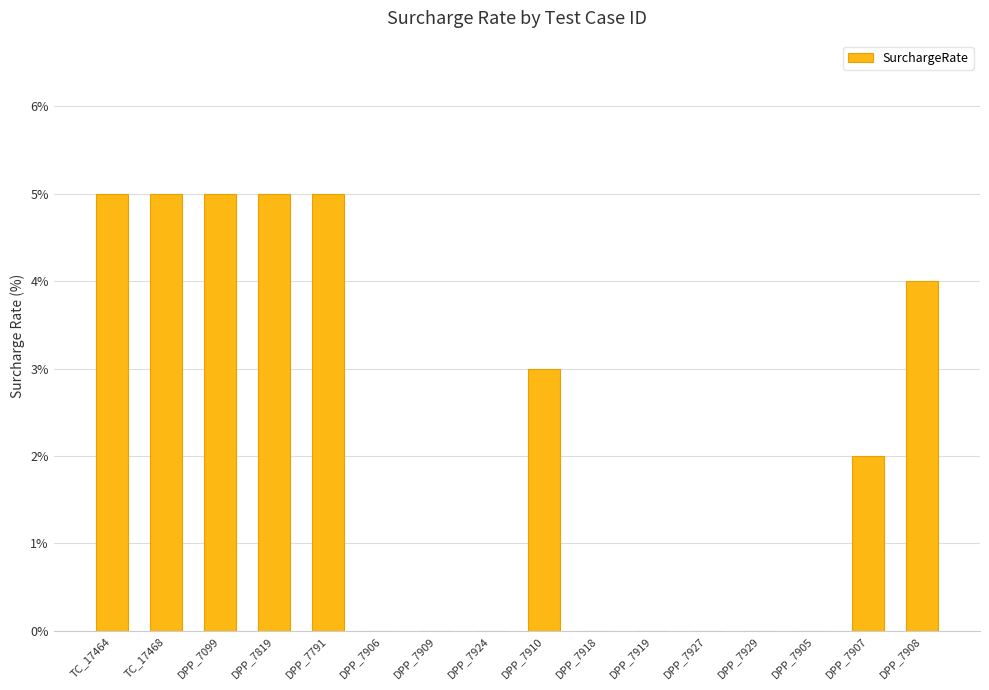

What is the change in value from TC_17464 to DPP_7924?

-5